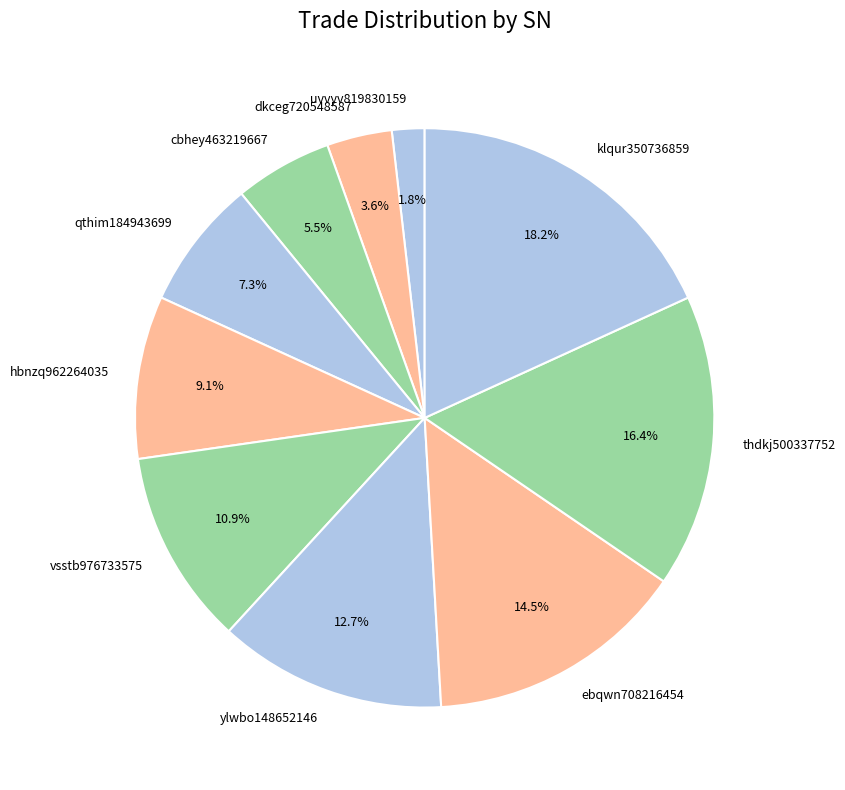

To the nearest percent, what is the difference between the largest and smallest slice percentages?

16%